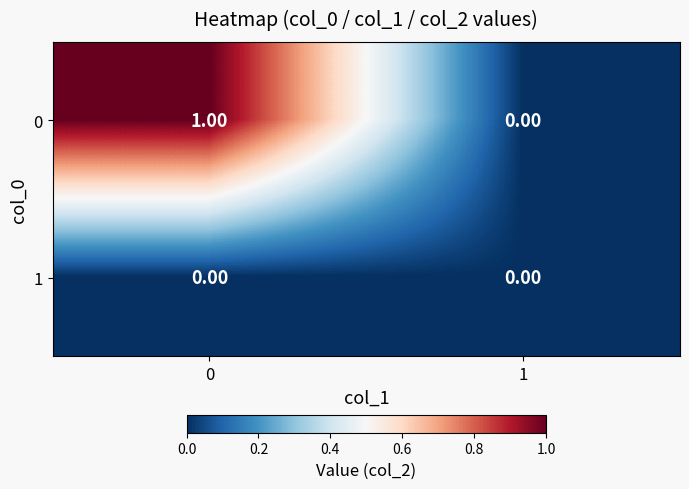

List the series in order of their peak value, lowest first.

1, 0